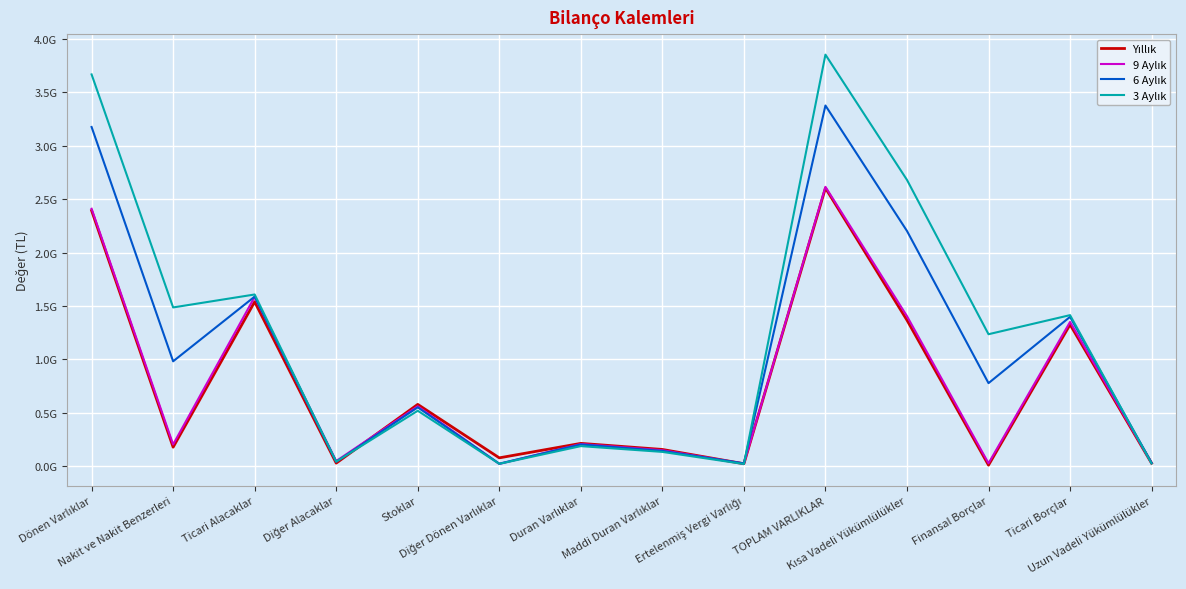

What is the difference between the 3 Aylık values at Ticari Borçlar and Duran Varlıklar?

1227630566